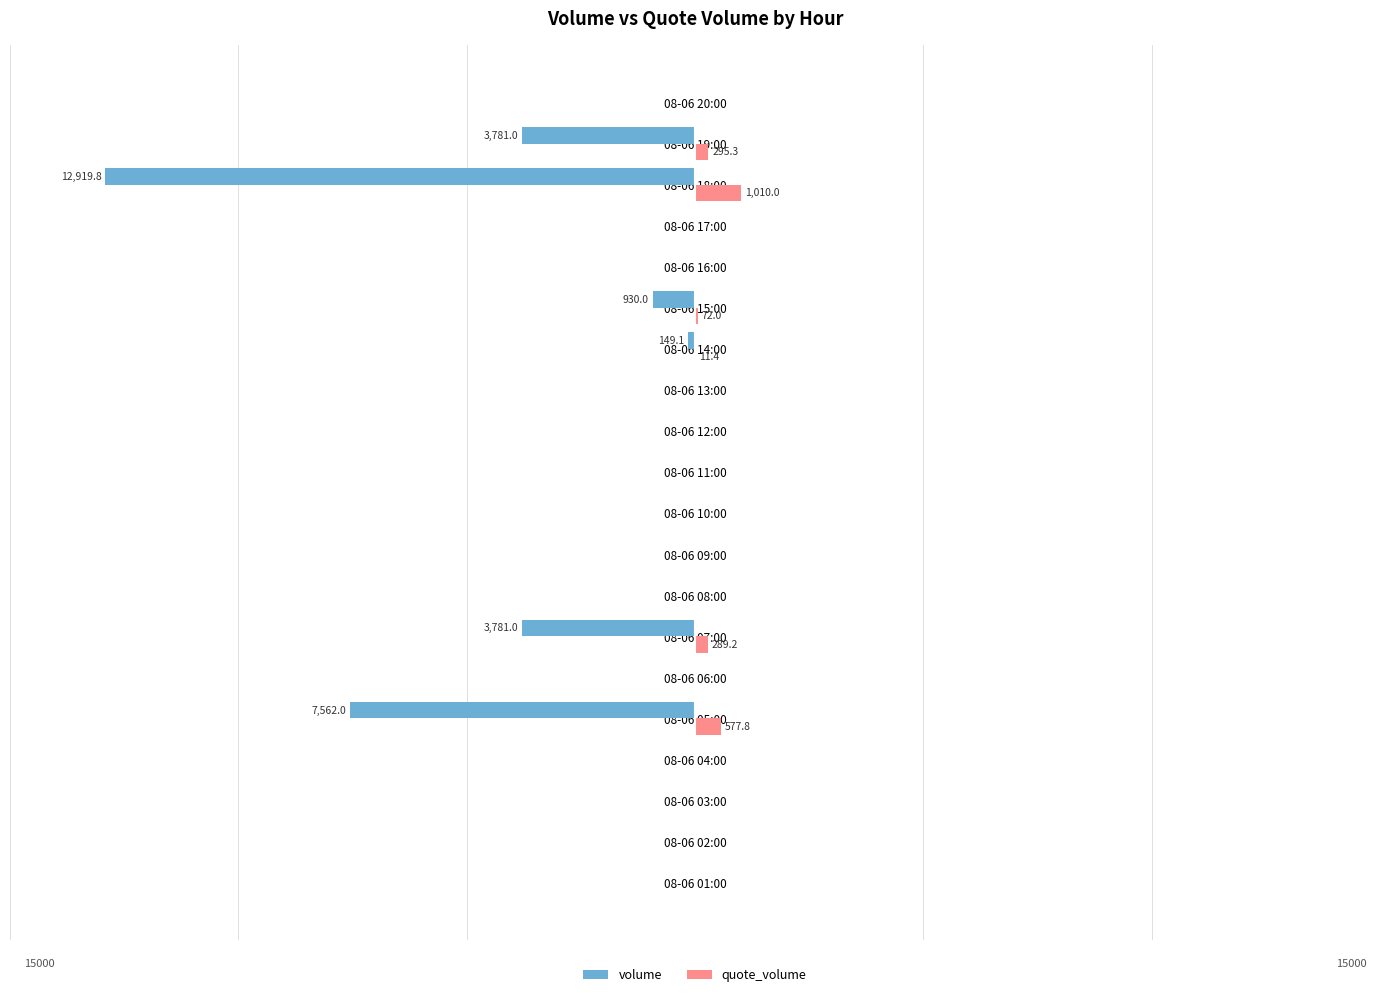

Which series has the largest range (max minus min)?

volume